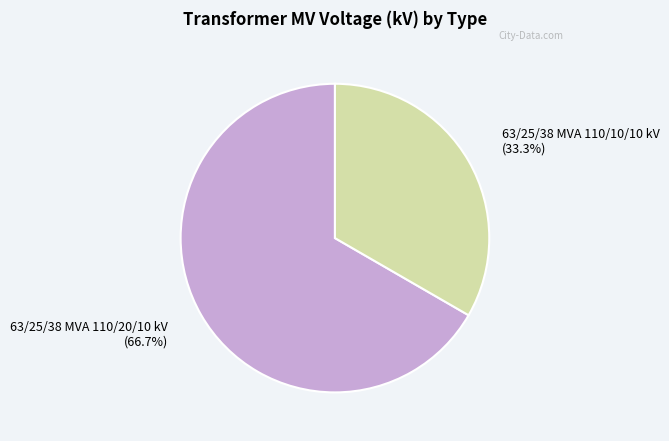

Is there a majority slice in this chart?

Yes